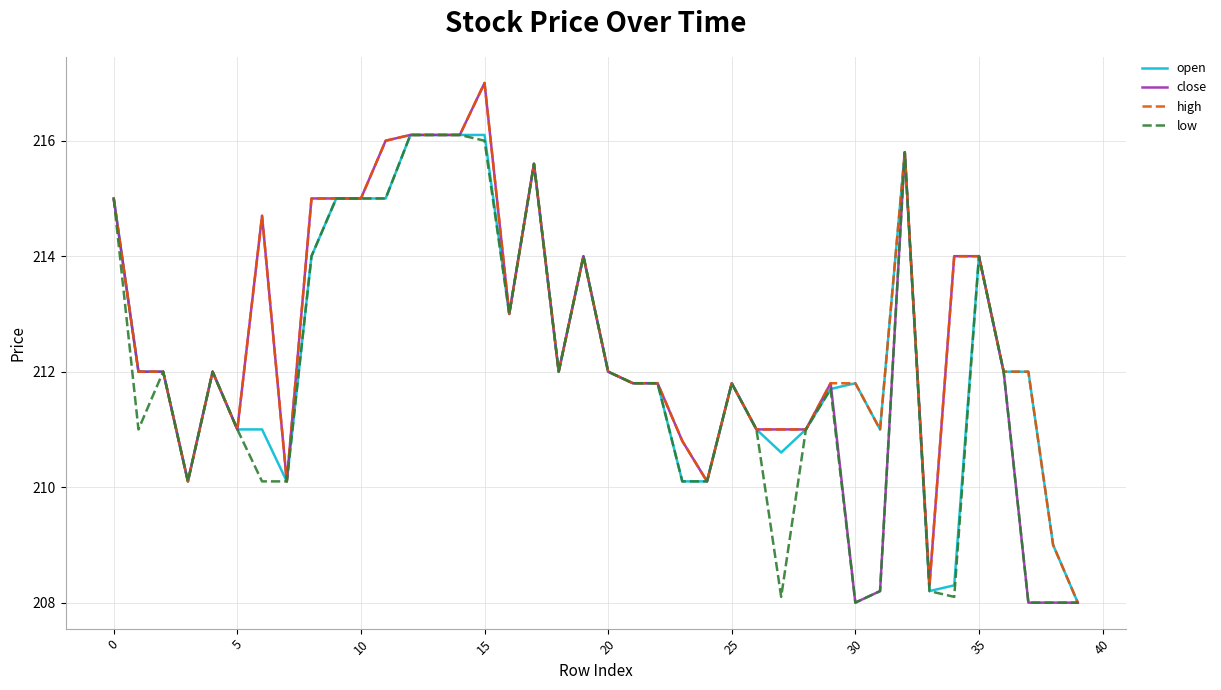

How many series are shown in this chart?

4